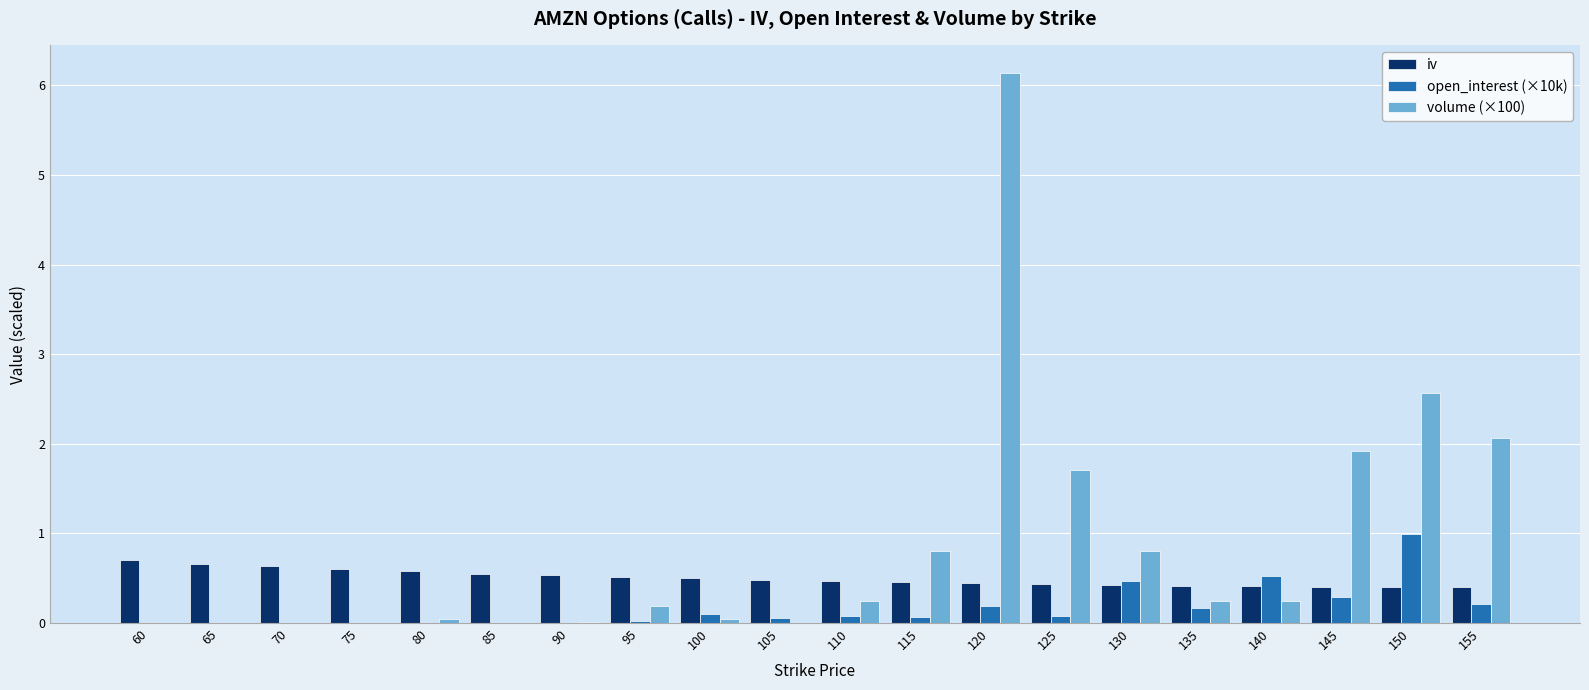

Does the chart contain stacked bars?

No